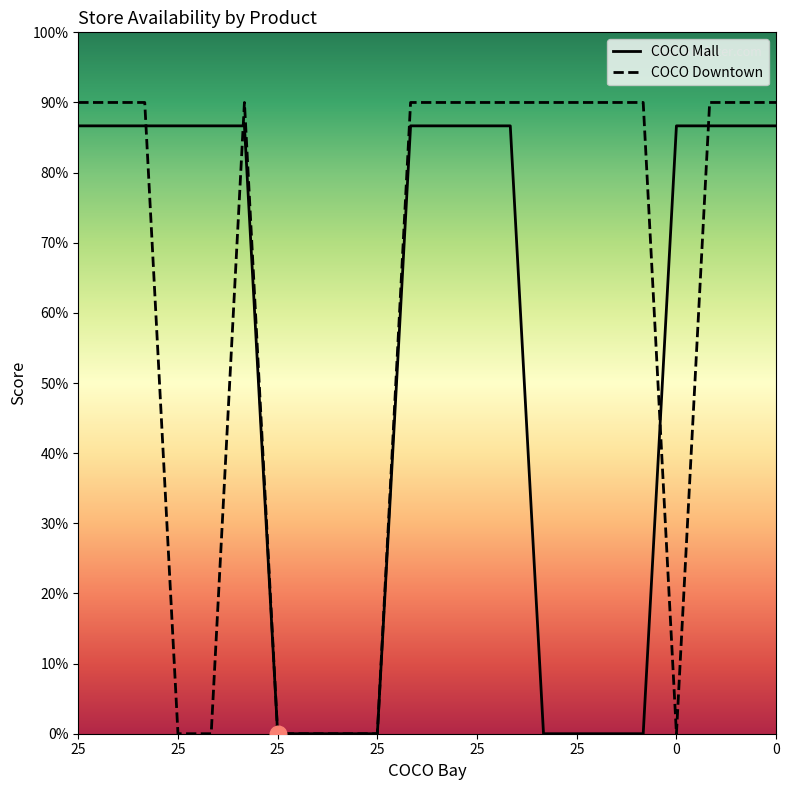

Does the chart have visible grid lines?

No